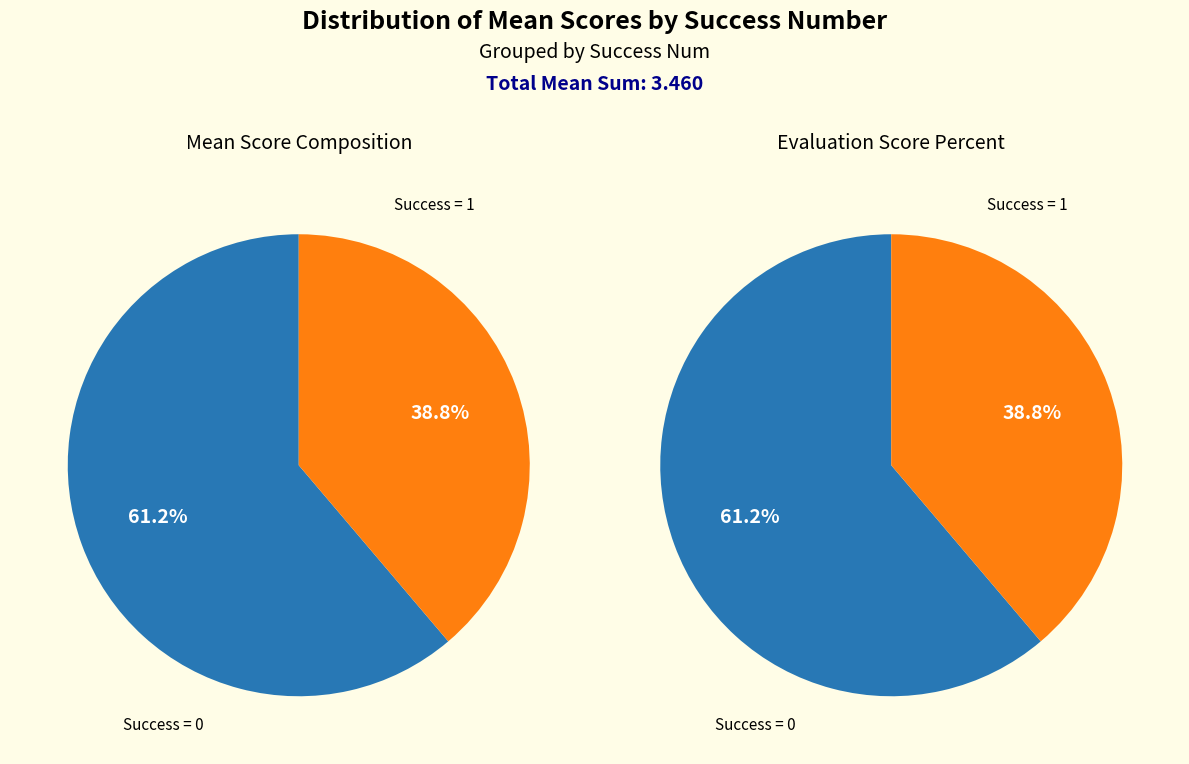

Does any single category account for the majority?

Yes